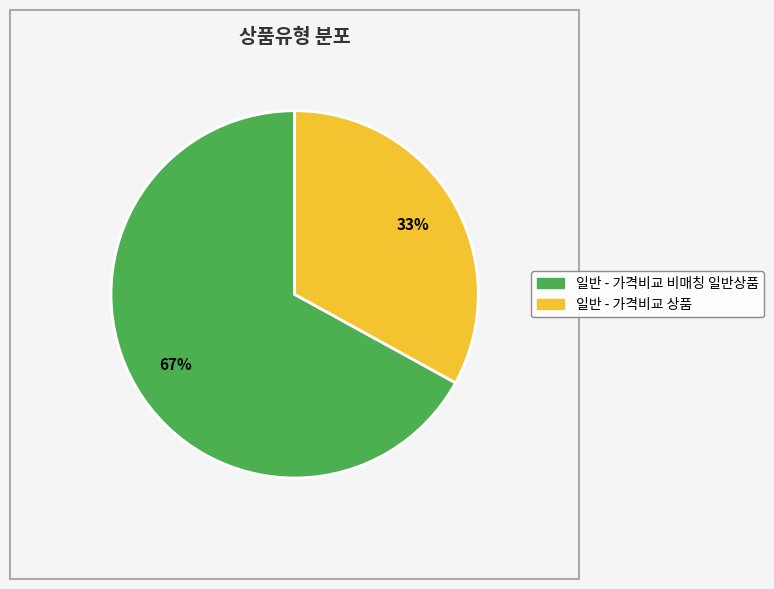

How many slices are in this pie chart?

2